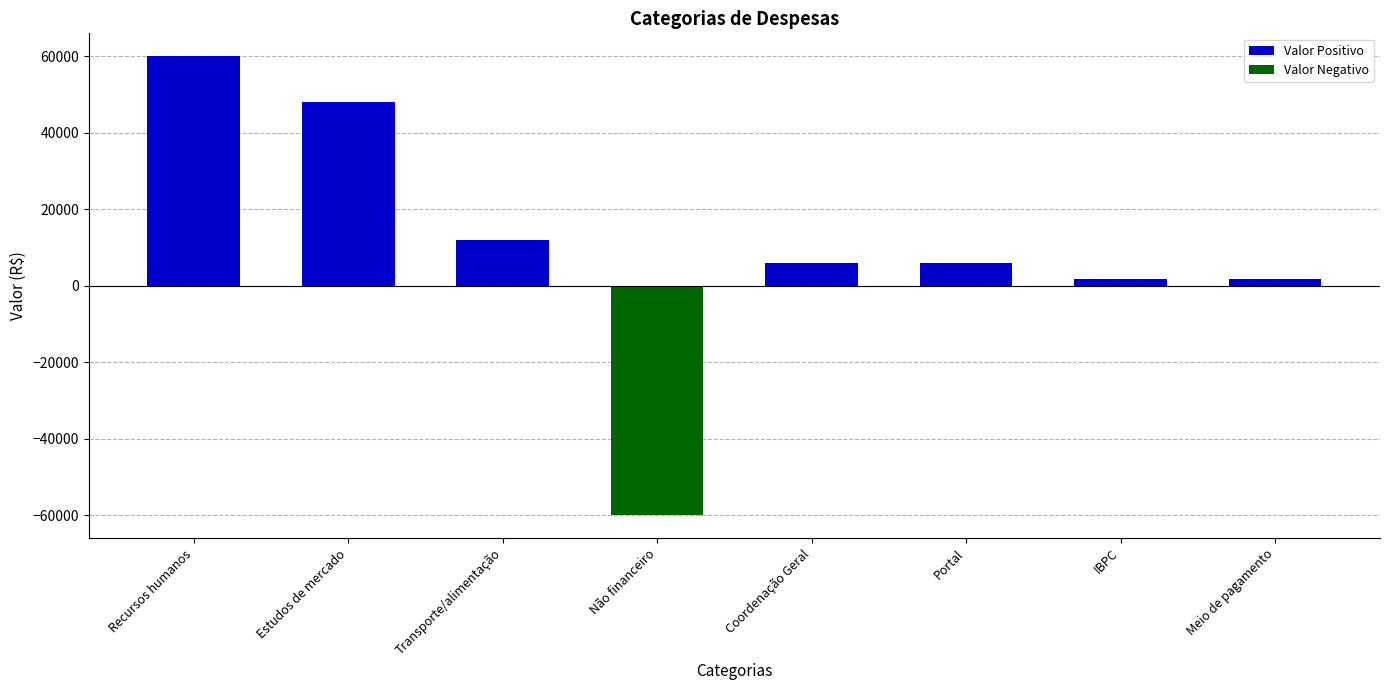

How many bars are there in total?

8